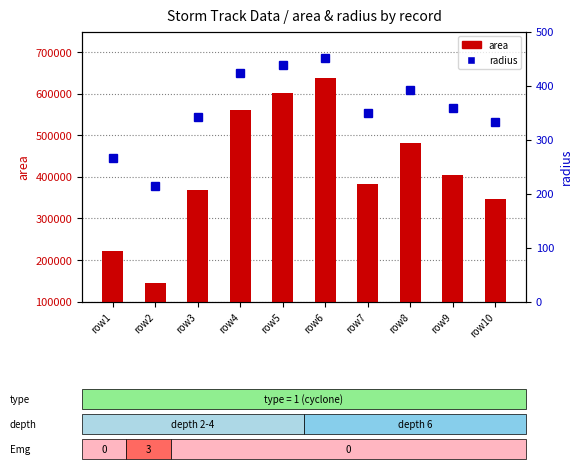

How many data points does each series have?

10